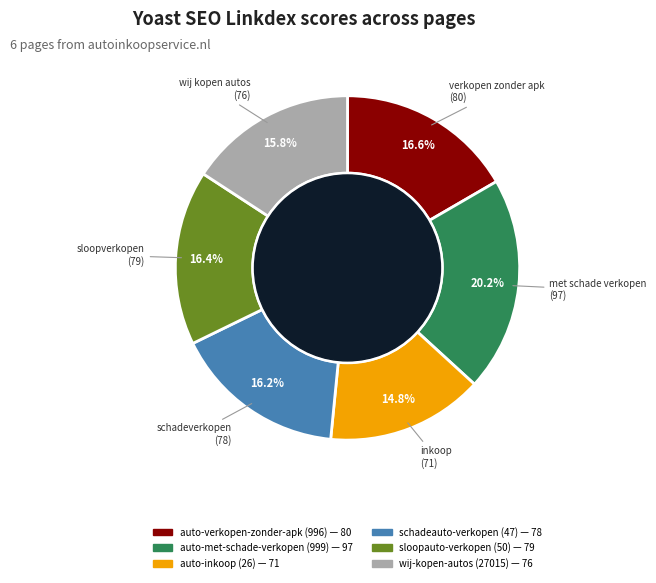

Is wij-kopen-autos (27015) the majority of the pie?

No